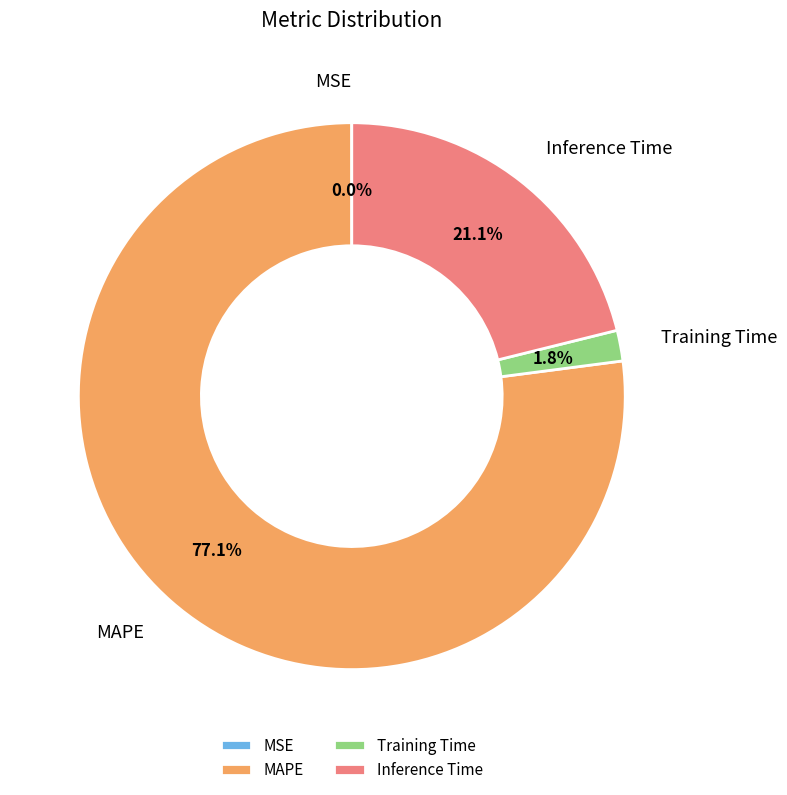

Is it true that Inference Time is 21% of the pie?

True